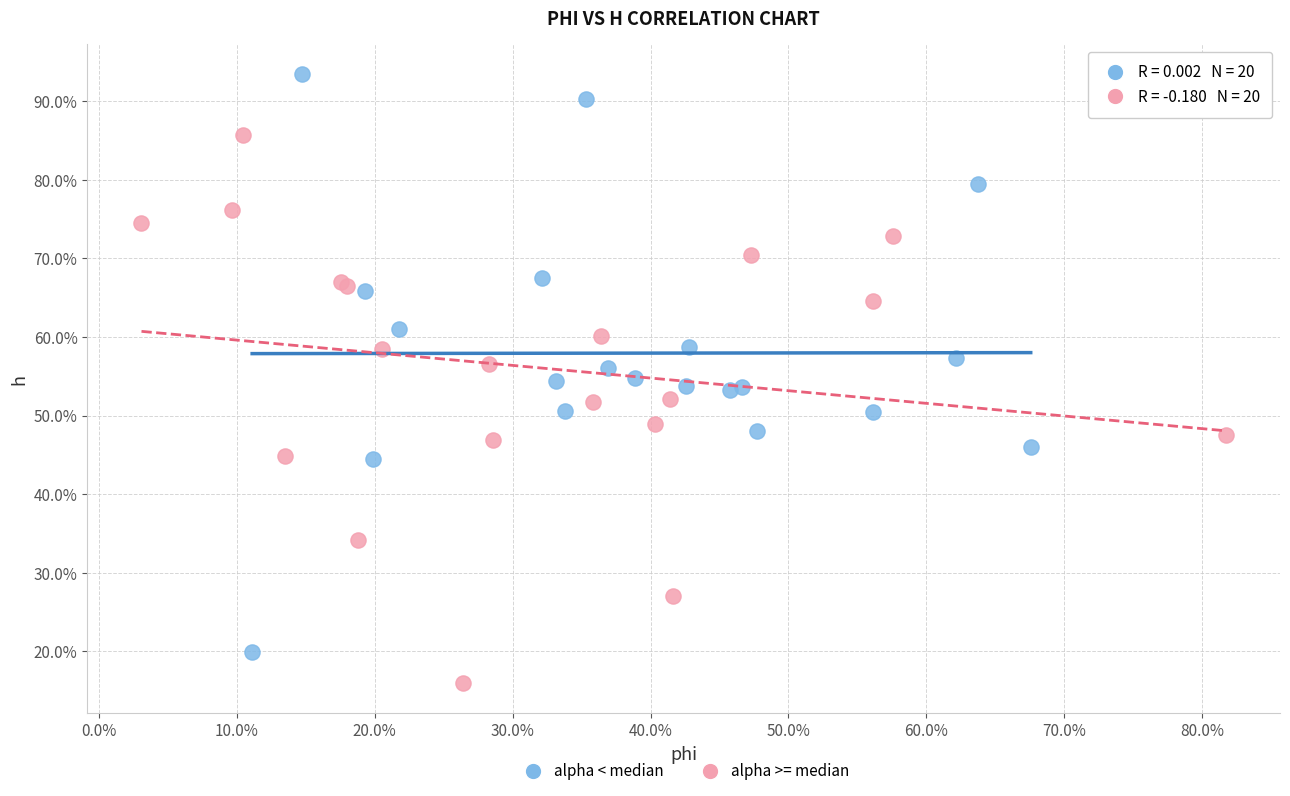

What are all the series names shown in the legend?

alpha < median, alpha >= median